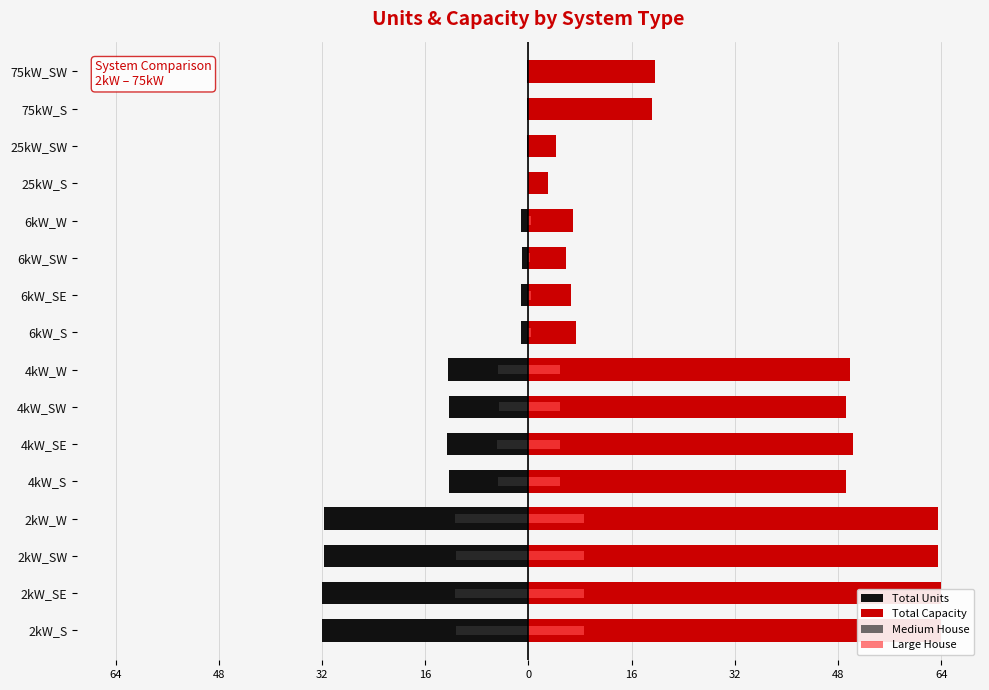

How many bars are there in each group?

4